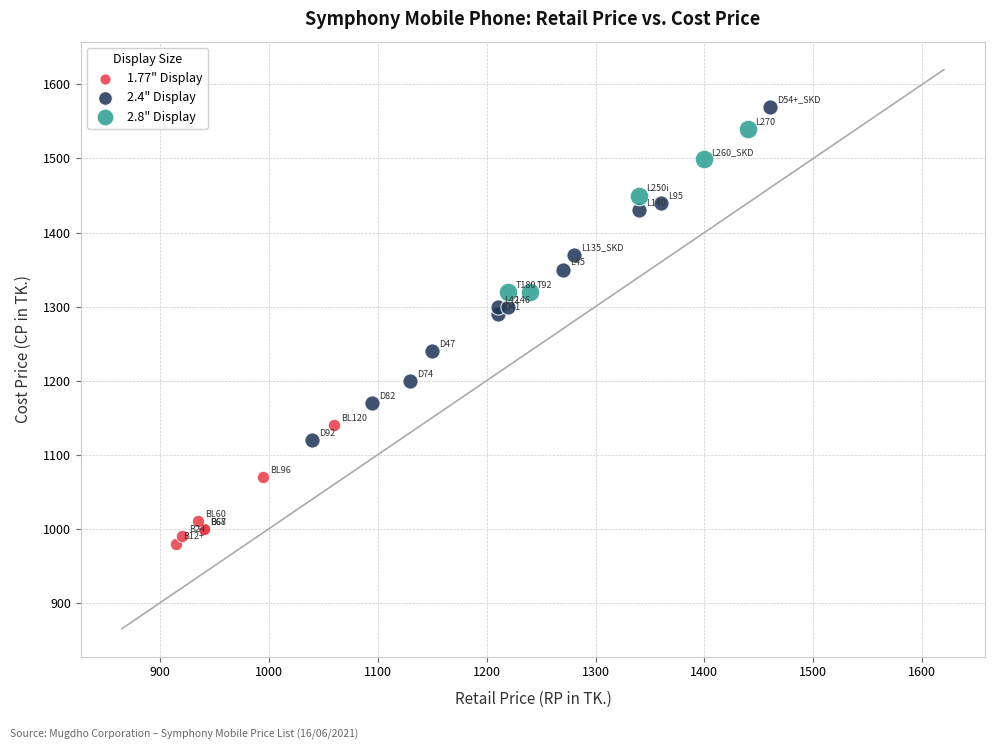

Which series reaches the minimum Y coordinate?

1.77" Display